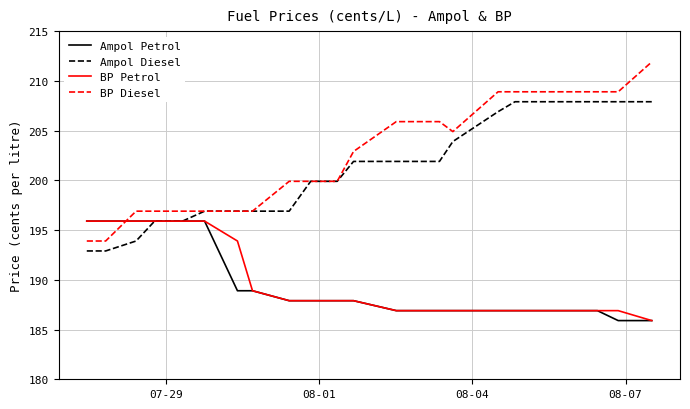

Which series has the largest total across all categories?

BP Diesel